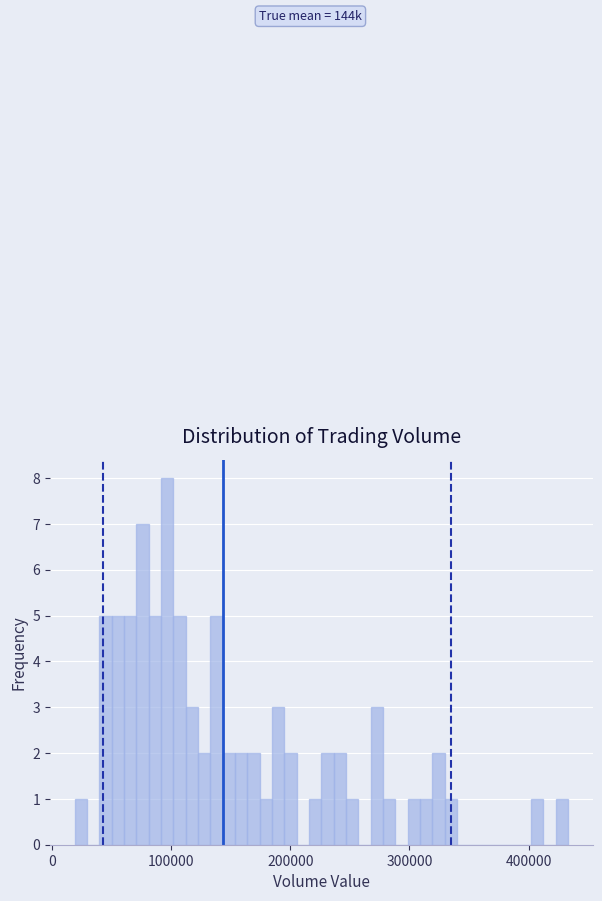

Around what value on the x-axis is the tallest bar? Give the approximate position of its centre, as read against the axis.

100000